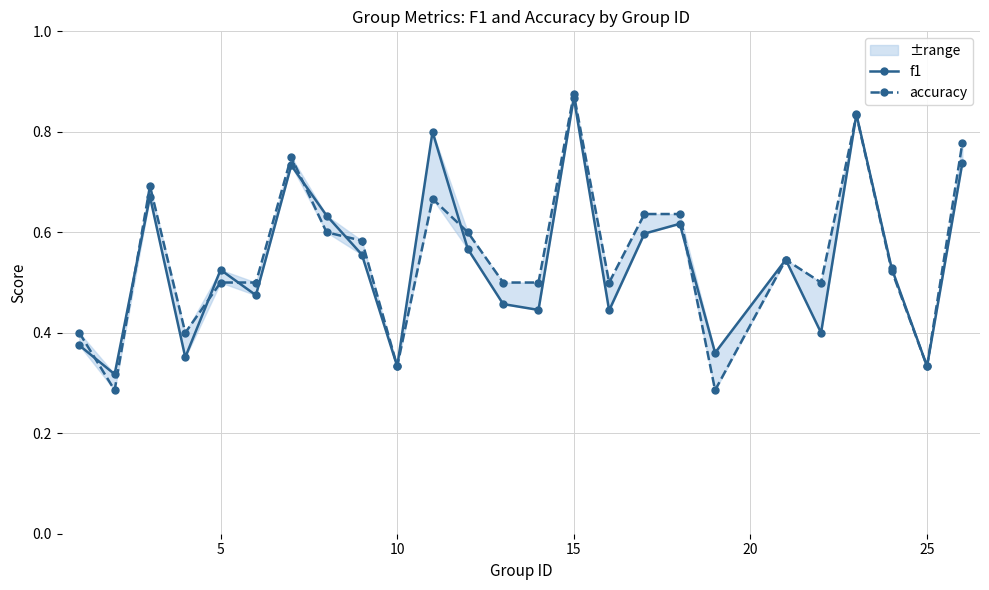

What is the difference between the second highest and minimum values in the accuracy series?

0.5